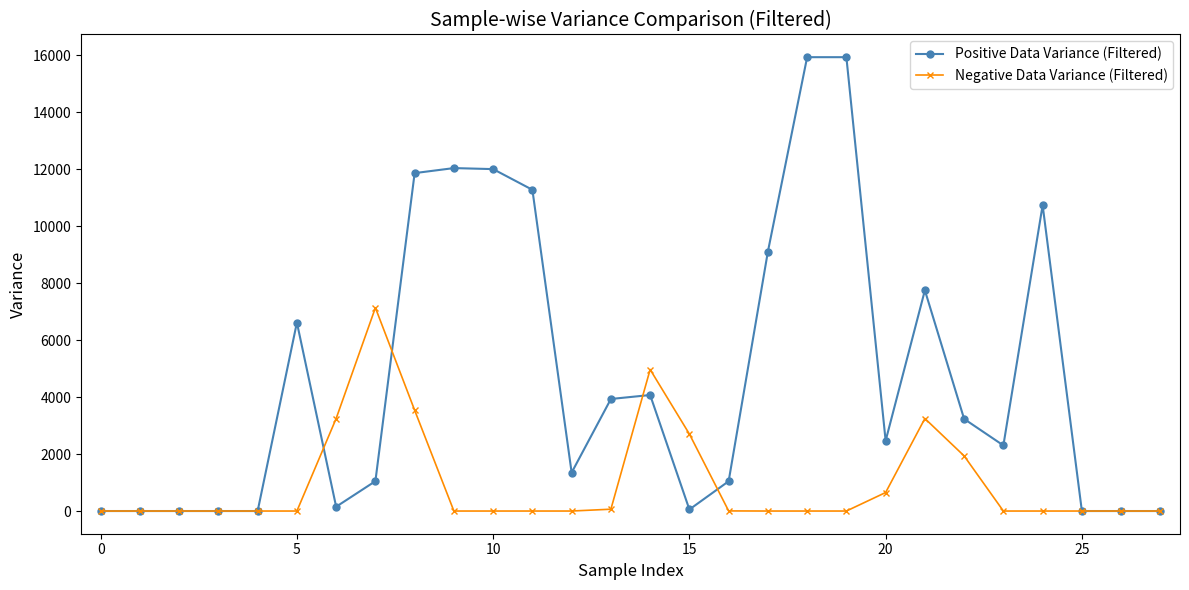

List the series in order of their peak value, highest first.

Positive Data Variance (Filtered), Negative Data Variance (Filtered)